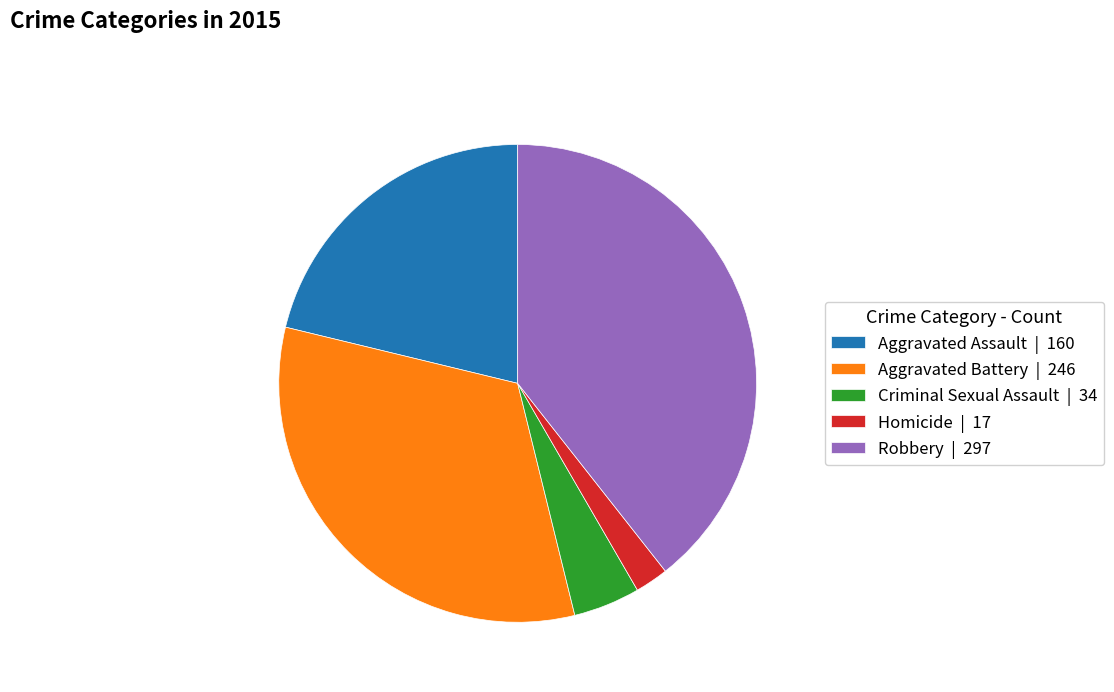

Is it true that Aggravated Assault is 21% of the pie?

True